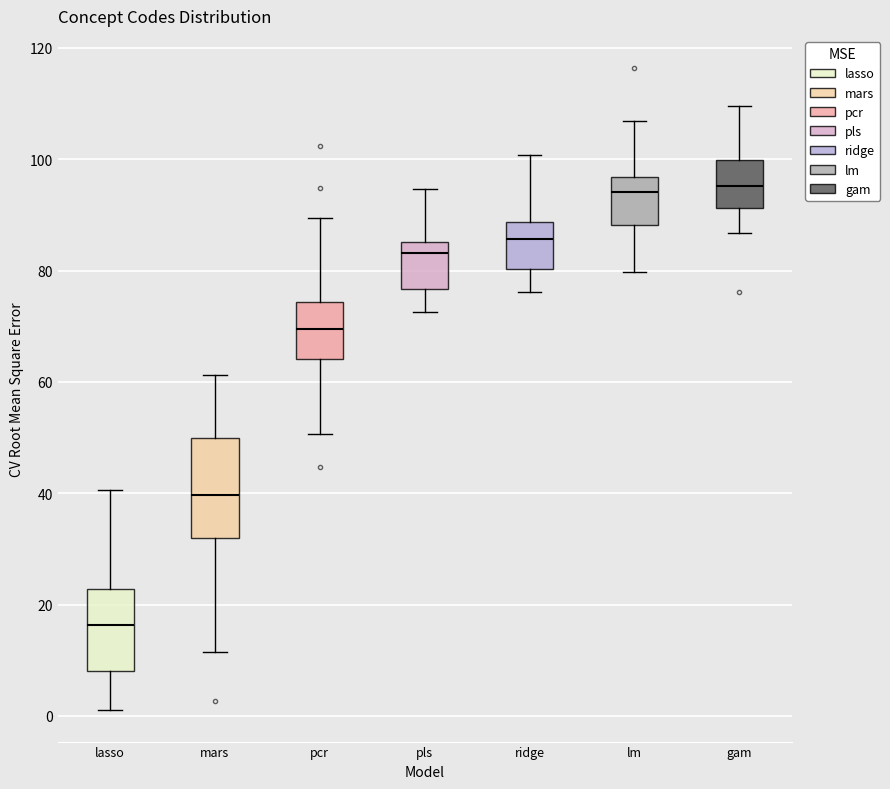

Which box is the tallest, from its lower edge to its upper edge?

mars